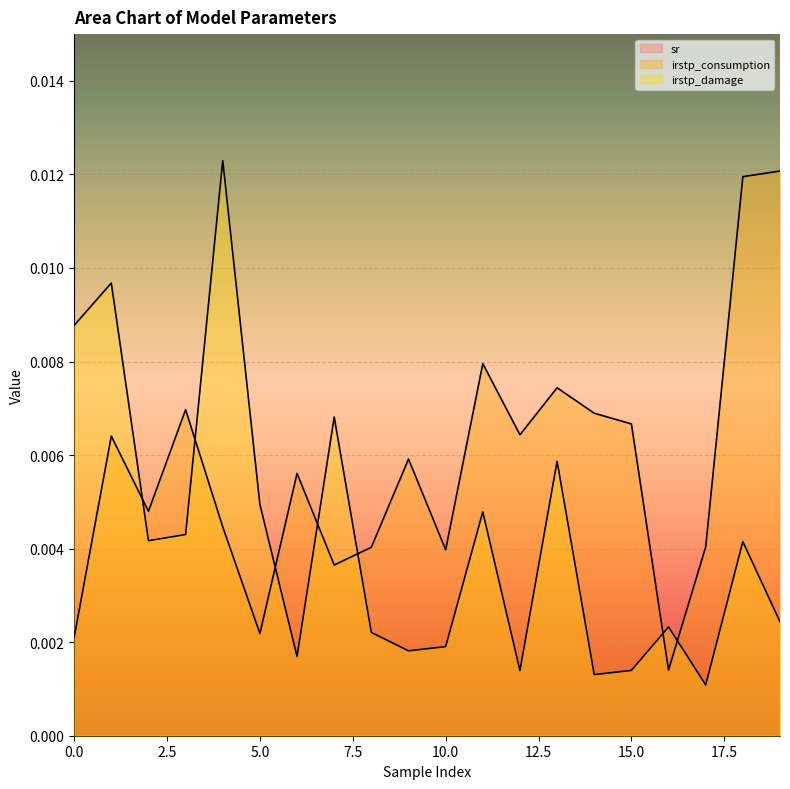

The value of irstp_consumption at 0 is 0.0. True or false?

False